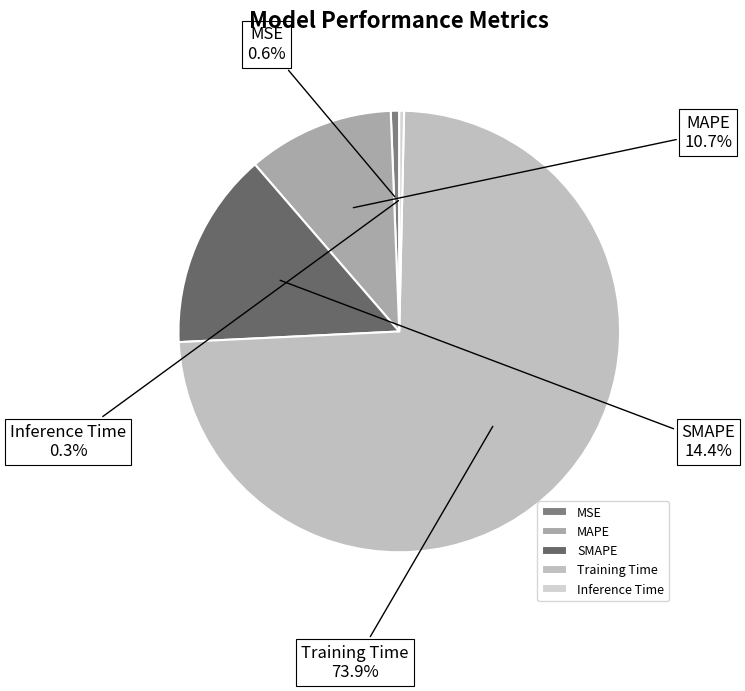

To the nearest percent, what portion does MSE represent?

1%